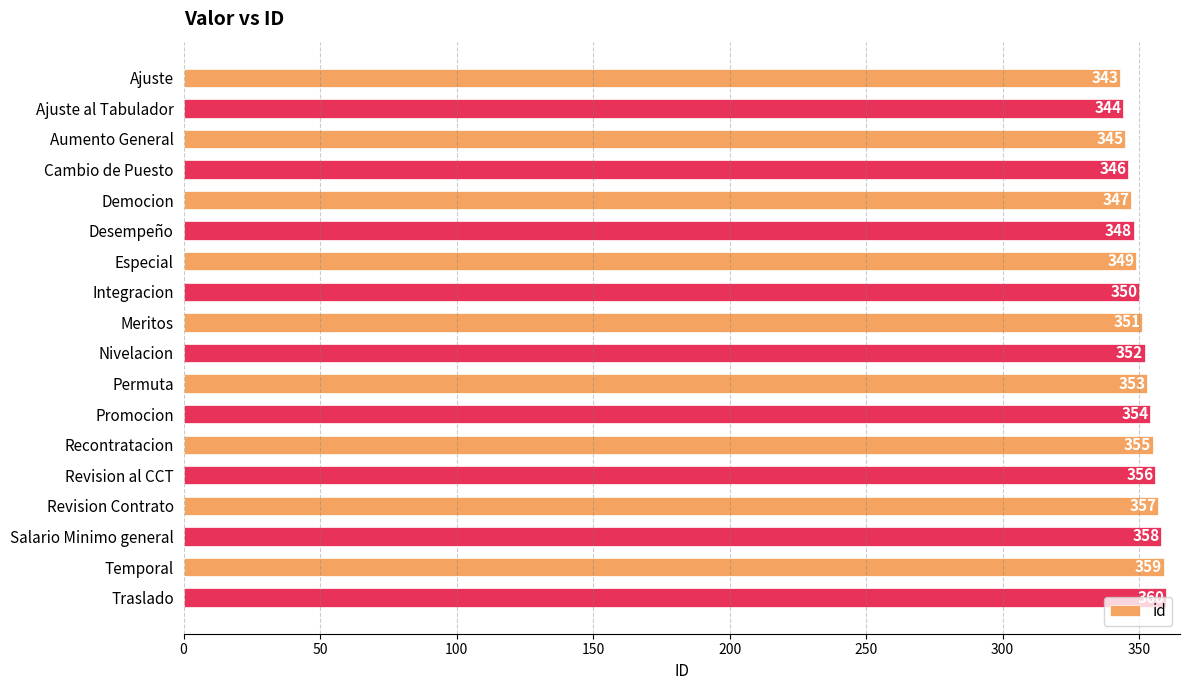

The chart shows a value of 462 at Nivelacion. True or false?

False